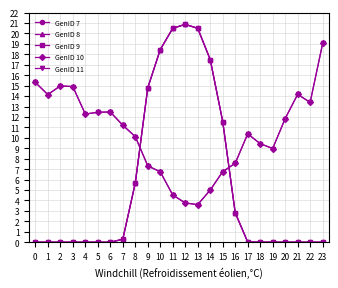

Reading left to right, extract all data points from this chart.

GenID 7: 0.0	0.0	0.0	0.0	0.0	0.0	0.0	0.3	5.7	14.8	18.5	20.5	20.9	20.5	17.5	11.6	2.8	0.0	0.0	0.0	0.0	0.0	0.0	0.0
GenID 8: 0.0	0.0	0.0	0.0	0.0	0.0	0.0	0.3	5.7	14.8	18.5	20.5	20.9	20.5	17.5	11.6	2.8	0.0	0.0	0.0	0.0	0.0	0.0	0.0
GenID 9: 0.0	0.0	0.0	0.0	0.0	0.0	0.0	0.3	5.7	14.8	18.5	20.5	20.9	20.5	17.5	11.6	2.8	0.0	0.0	0.0	0.0	0.0	0.0	0.0
GenID 10: 15.3	14.1	15.0	14.9	12.3	12.5	12.5	11.2	10.1	7.3	6.7	4.5	3.8	3.6	5.0	6.8	7.6	10.4	9.4	9.0	11.8	14.2	13.4	19.0
GenID 11: 15.3	14.1	15.0	14.9	12.3	12.5	12.5	11.2	10.1	7.3	6.7	4.5	3.8	3.6	5.0	6.8	7.6	10.4	9.4	9.0	11.8	14.2	13.4	19.0